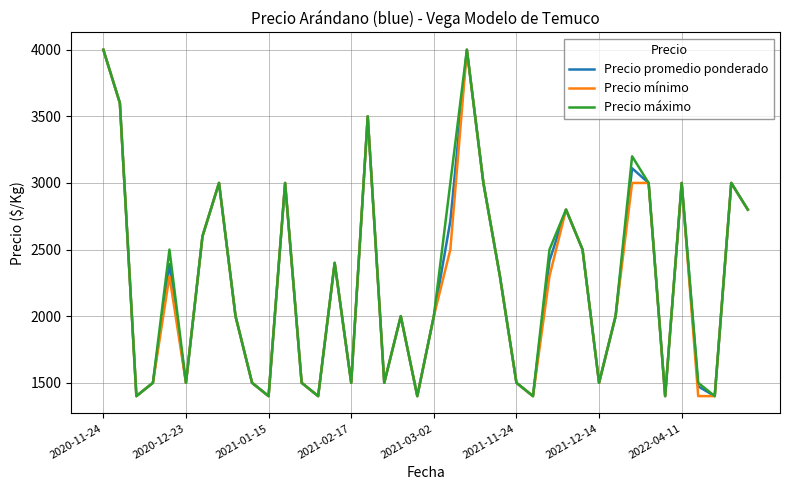

What is the minimum value shown in the chart?

1400